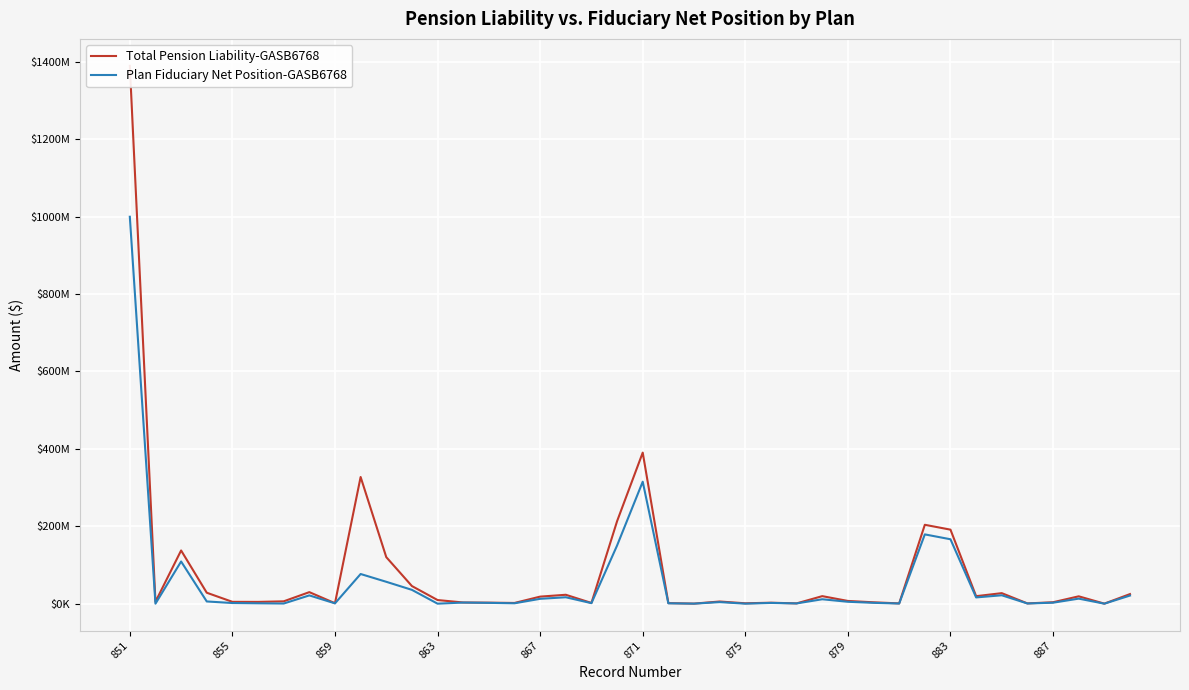

What are all the series names shown in the legend?

Total Pension Liability-GASB6768, Plan Fiduciary Net Position-GASB6768